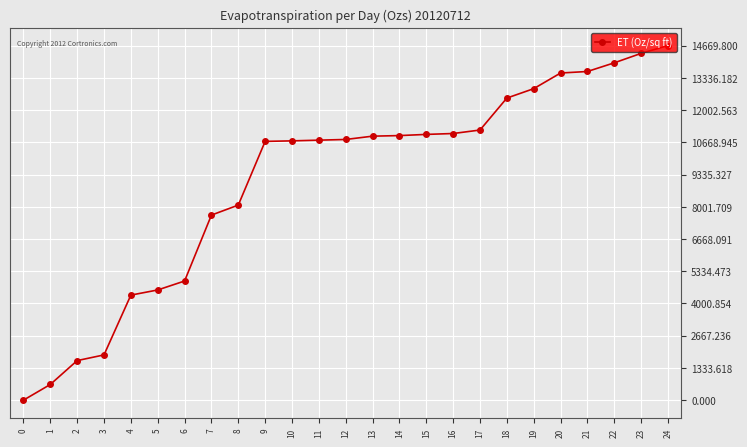

Is this an area chart (filled region under the line)?

No